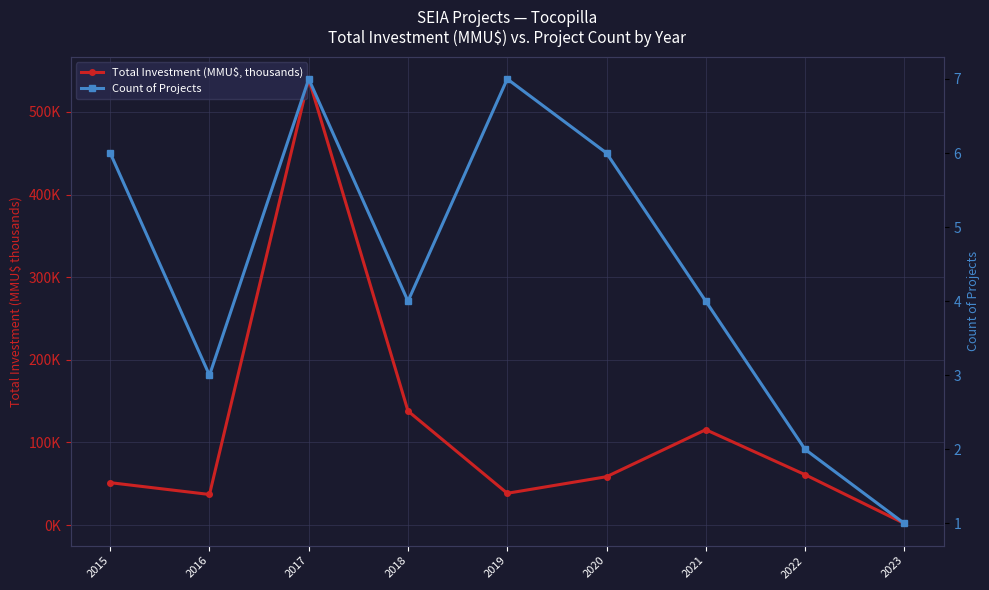

What are all the series names shown in the legend?

Total Investment (MMU$, thousands), Count of Projects